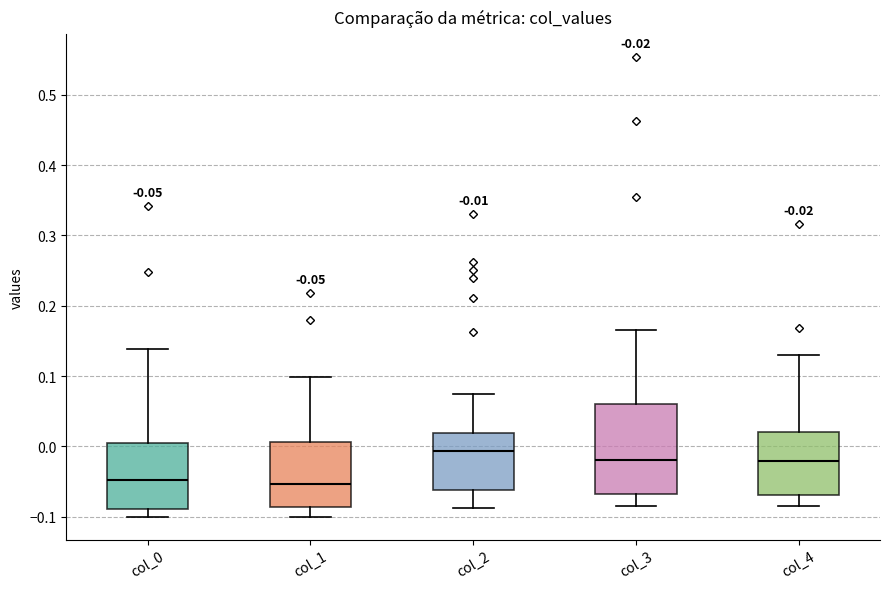

Which box is the tallest, from its lower edge to its upper edge?

col_3